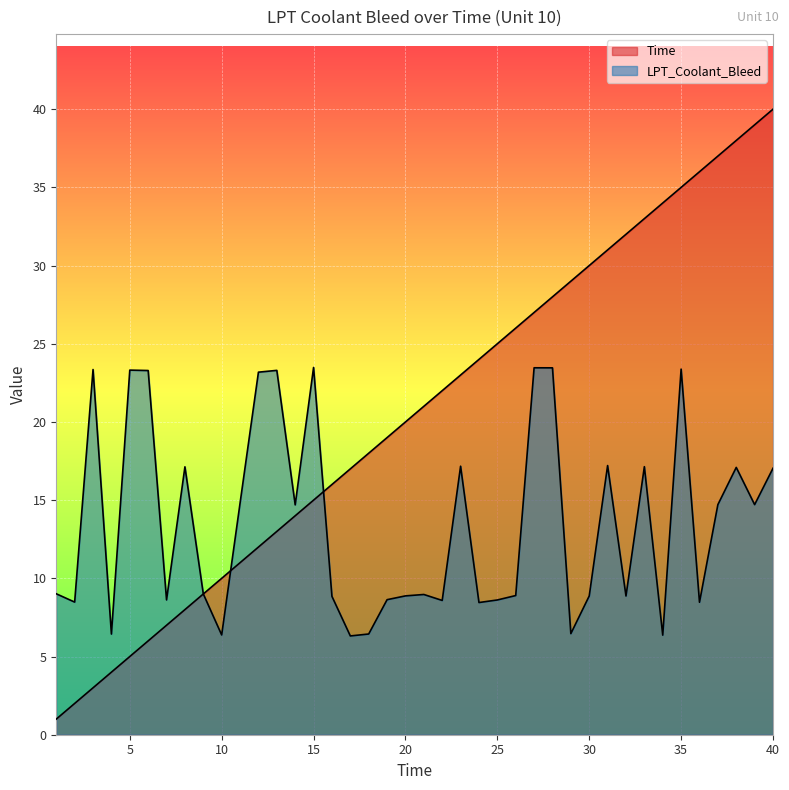

What is the minimum value shown in the chart?

1.0